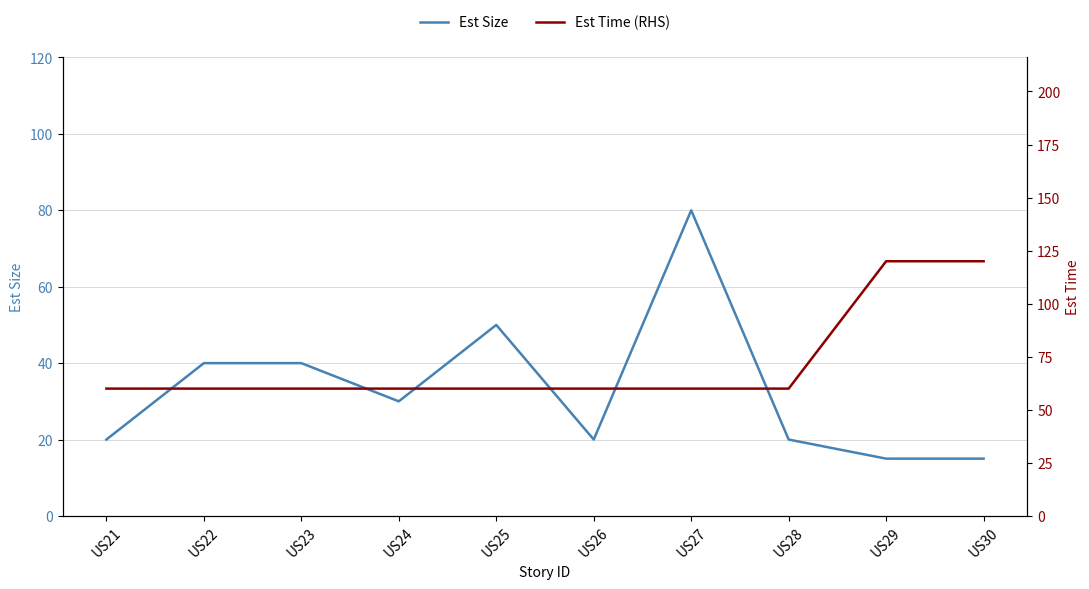

What is the sum of the Est Time (RHS) values at US22 and US26?

120